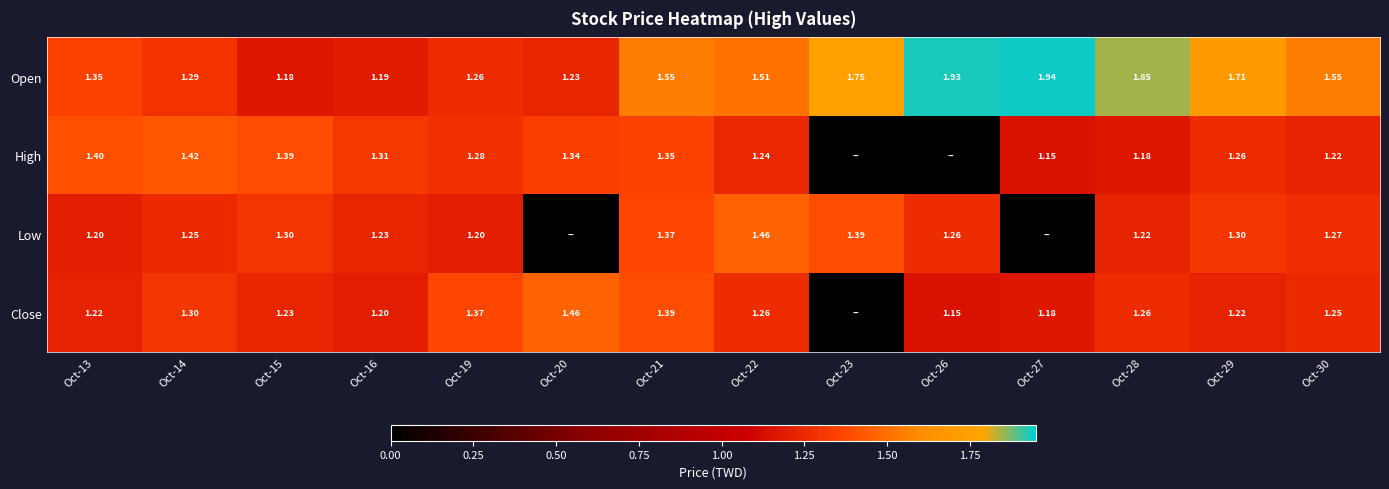

What is the highest value of the High series?

1.4